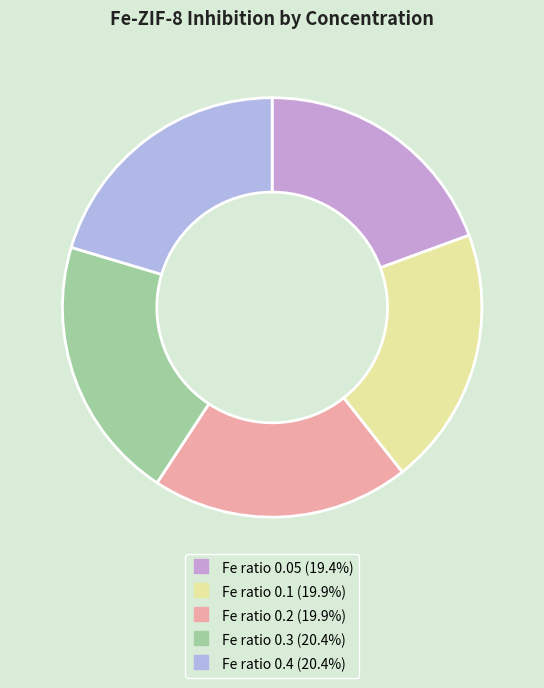

How many slices are in this pie chart?

5